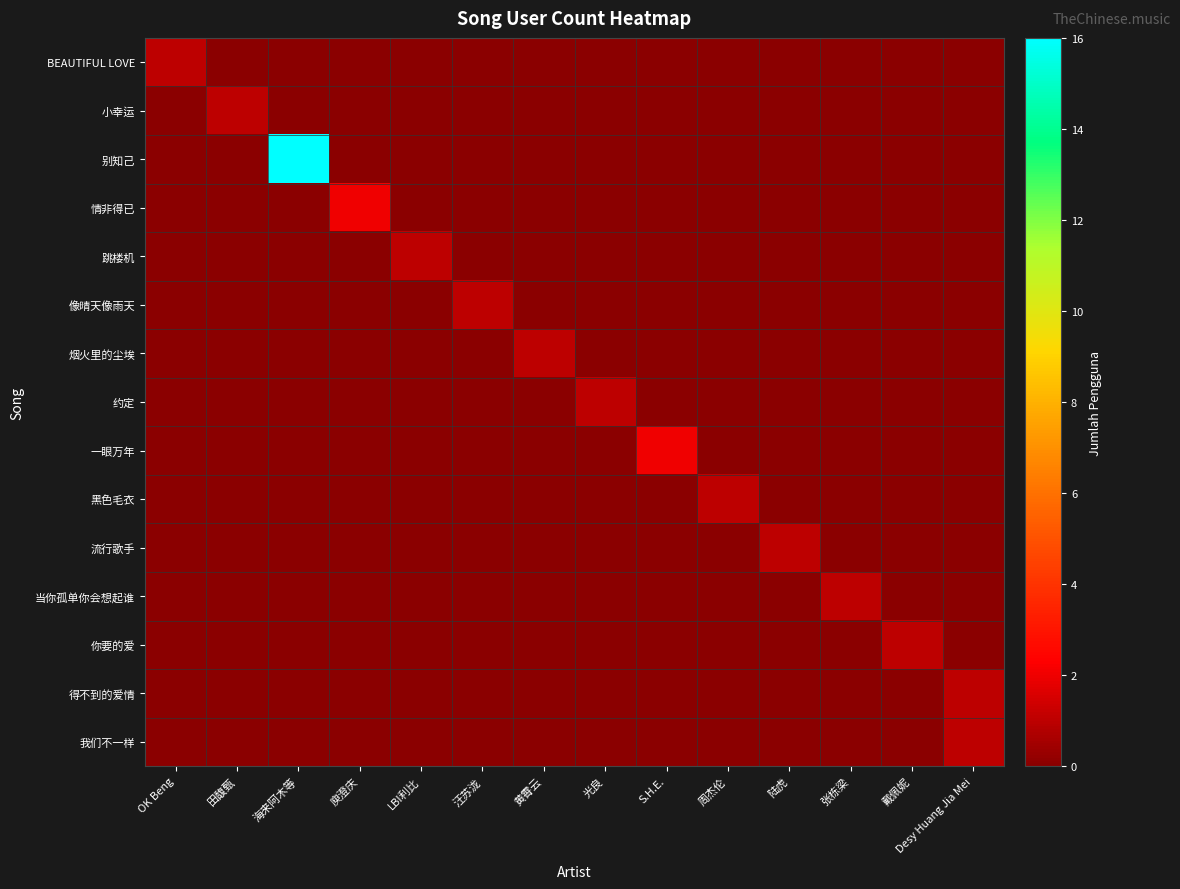

How many categories are shown in the chart?

14